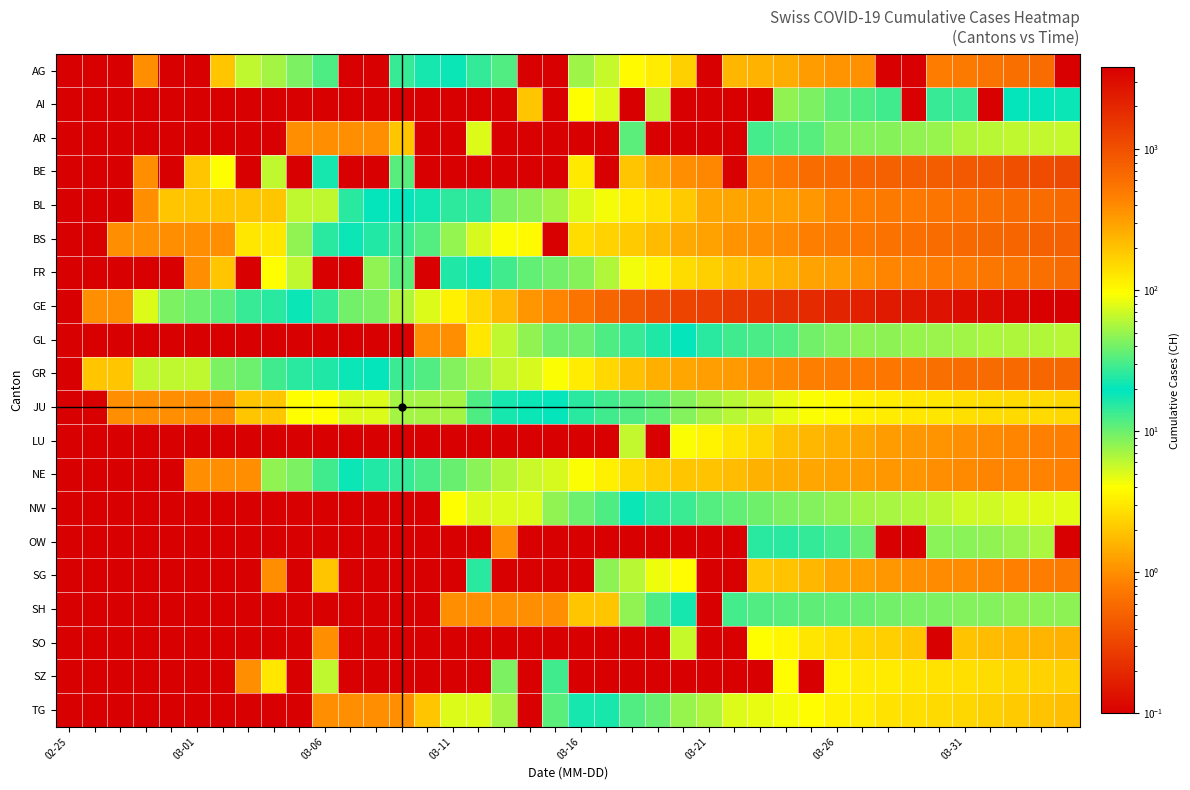

At how many categories does at least one series exceed 3036?

4